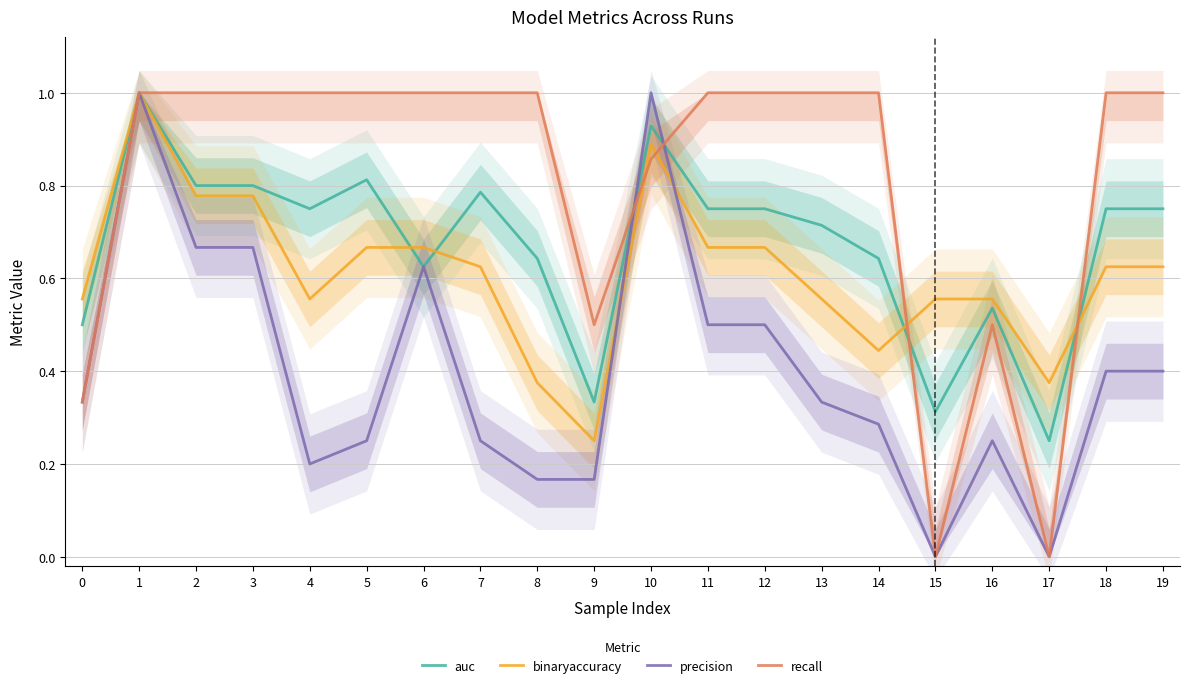

What is the difference between the auc values at 16 and 12?

0.2